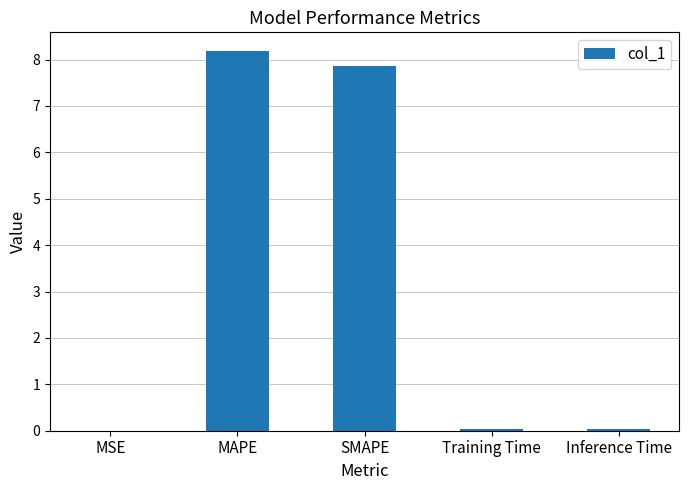

What is the change in value from MAPE to SMAPE?

-0.3